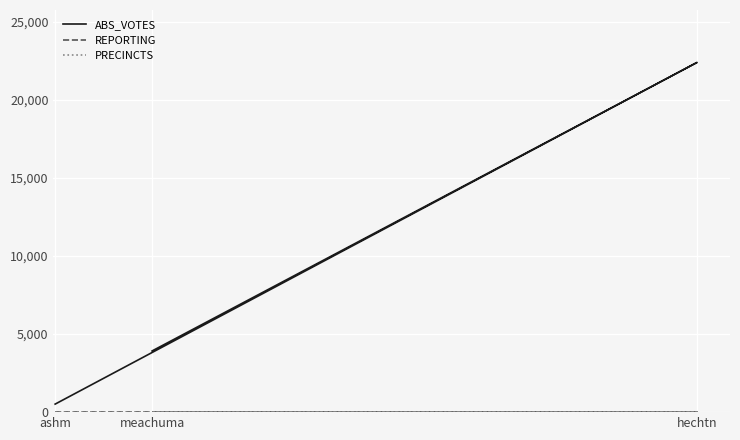

Which series changed the most between ashm and hechtn?

ABS_VOTES